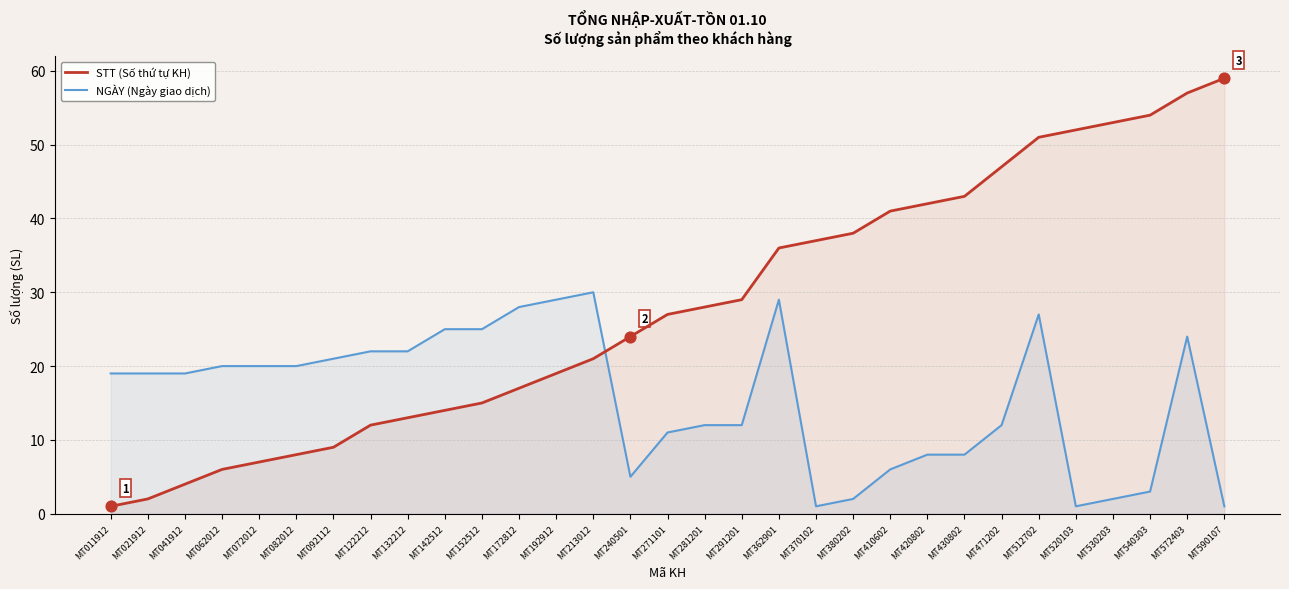

What is the total value across all series at MT530203?

55